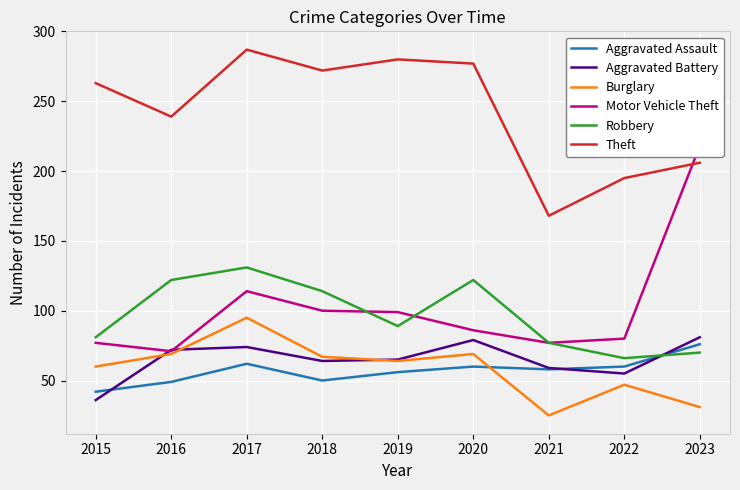

Read the Burglary value at 2021, to the nearest 10.

20